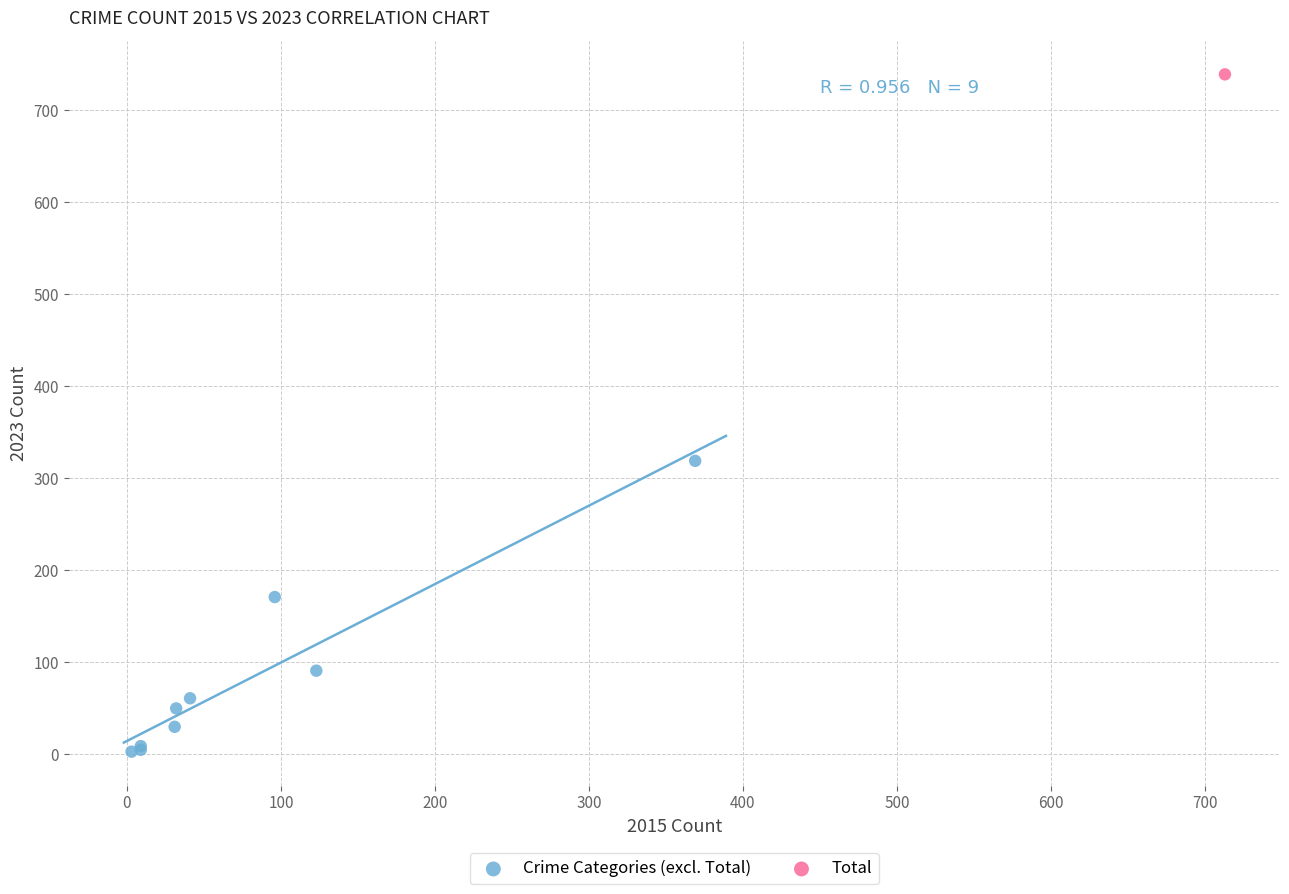

What are all the series names shown in the legend?

Crime Categories (excl. Total), Total